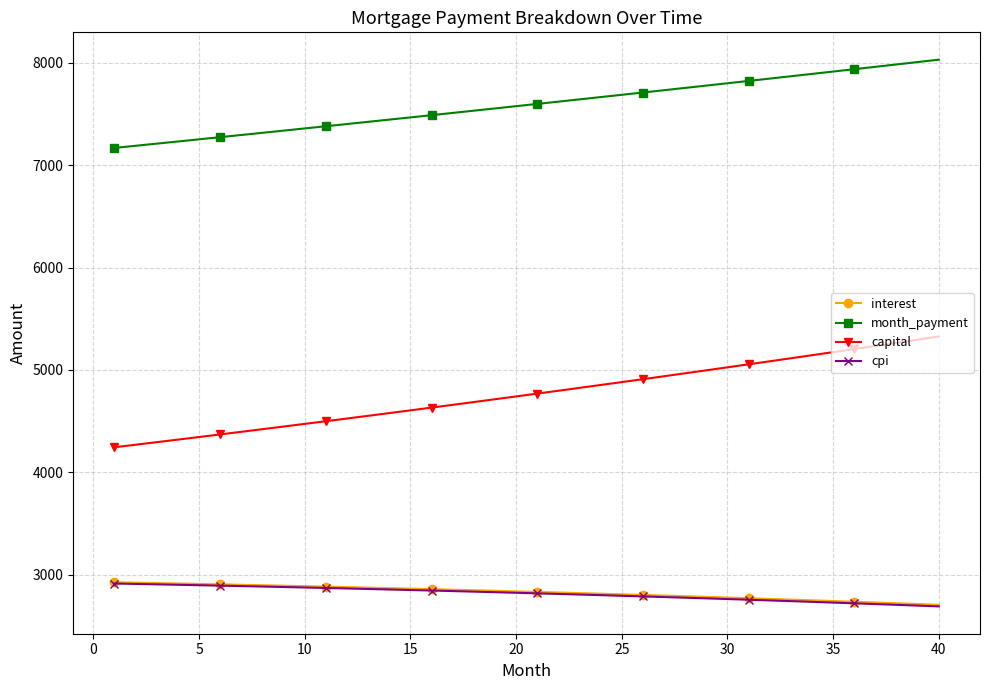

What are all the series names shown in the legend?

interest, month_payment, capital, cpi